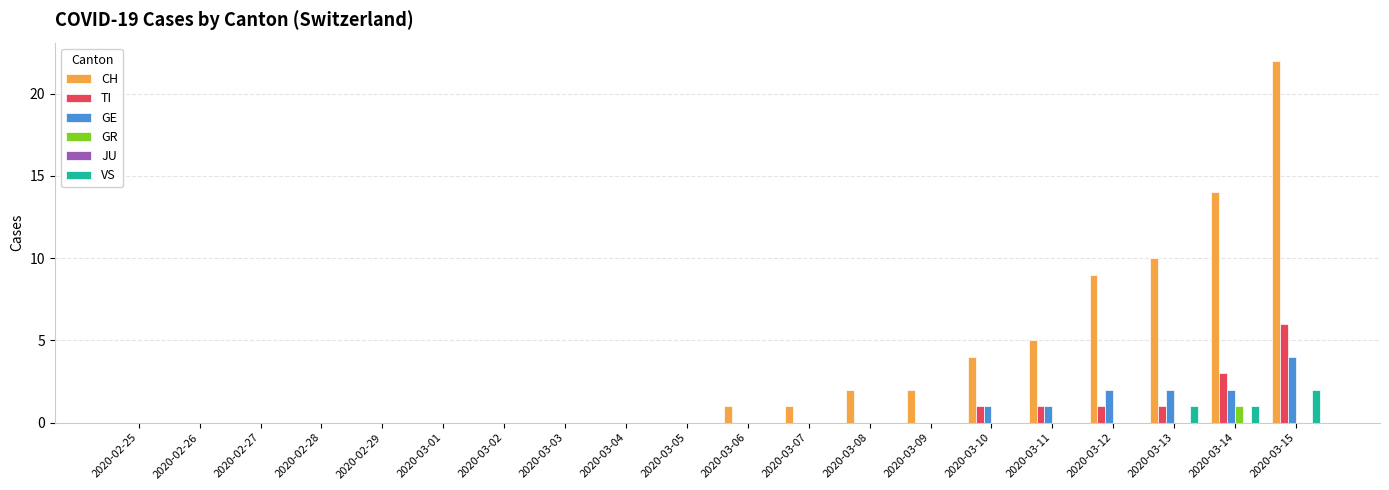

Does the chart contain stacked bars?

No